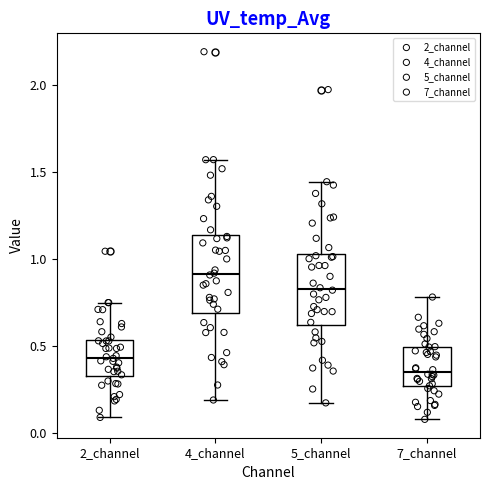

Reading left to right, transcribe this box plot: for each box, give where its median line is, the range the box spans, and where its two whiskers end, as read against the y-axis. The values are not printed on the chart, so give them approximately, as read against the axis.

2_channel: median 0.45, box 0.30 to 0.55, whiskers 0.10 to 0.75
4_channel: median 0.90, box 0.70 to 1.15, whiskers 0.20 to 1.55
5_channel: median 0.85, box 0.60 to 1.05, whiskers 0.15 to 1.45
7_channel: median 0.35, box 0.25 to 0.50, whiskers 0.10 to 0.80